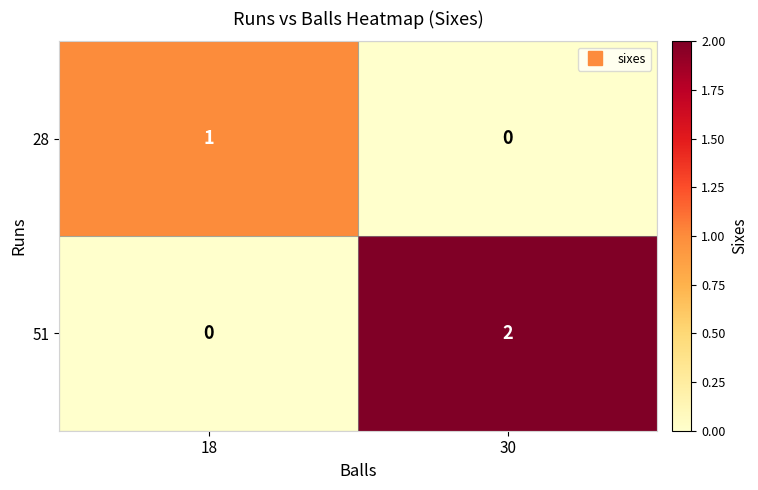

Which series has the largest total across all categories?

51